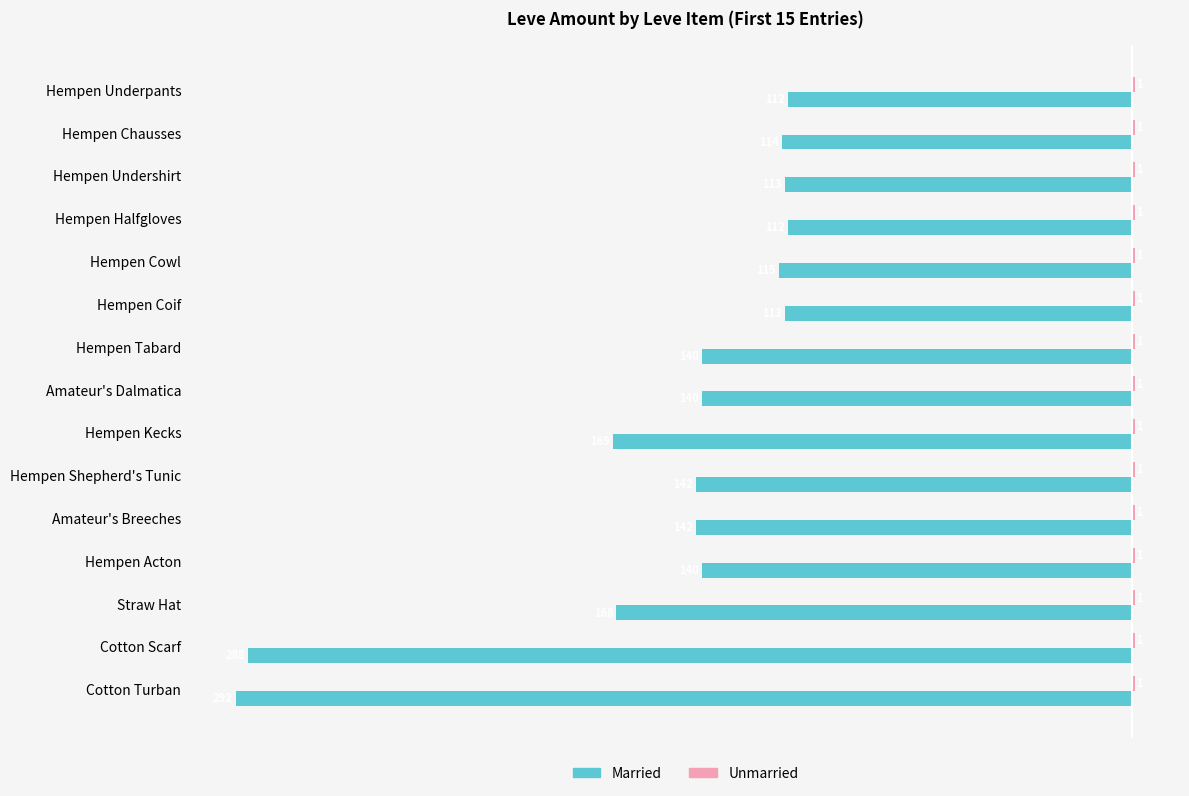

The value of Married at Hempen Underpants is -23. True or false?

False